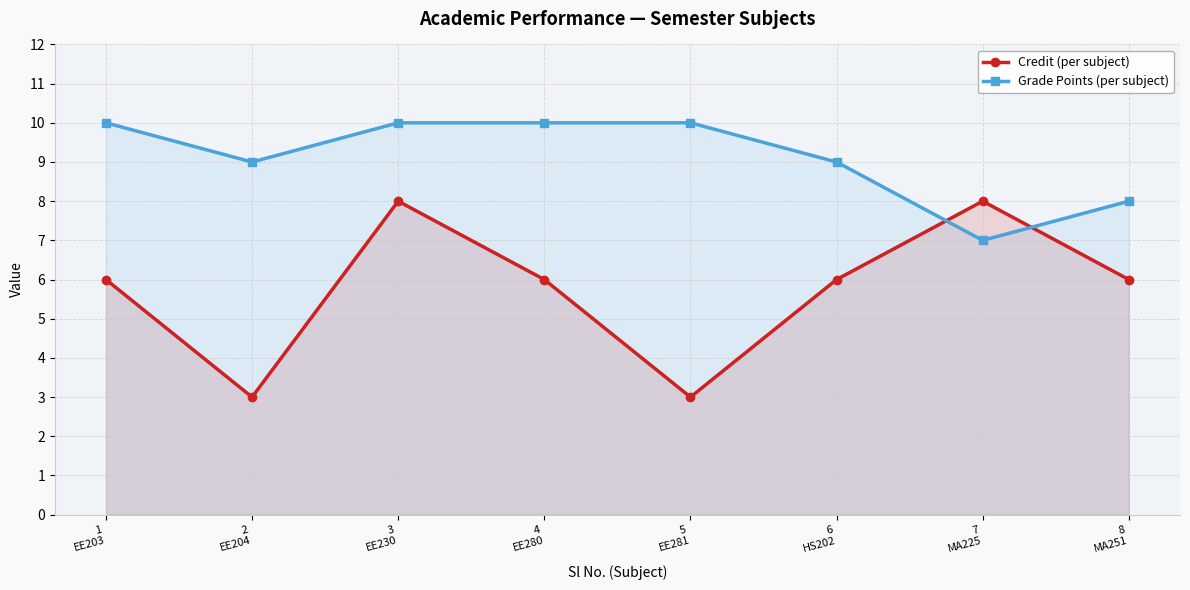

The Grade Points (per subject) series shows 8 at 8
MA251. True or false?

True